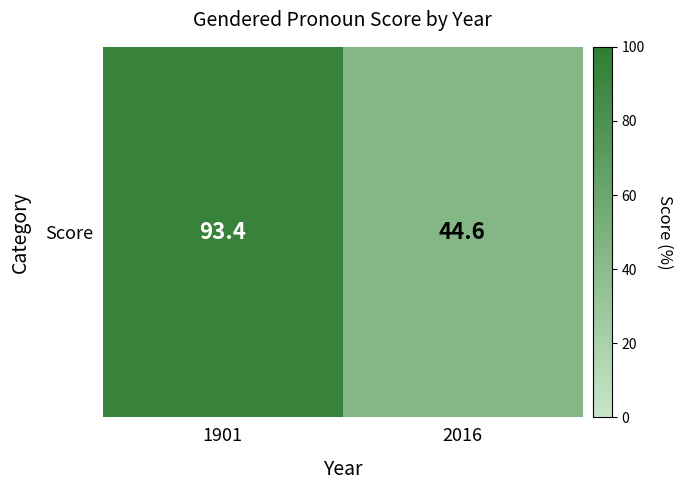

Reading left to right, extract all data points from this chart.

93.4	44.6